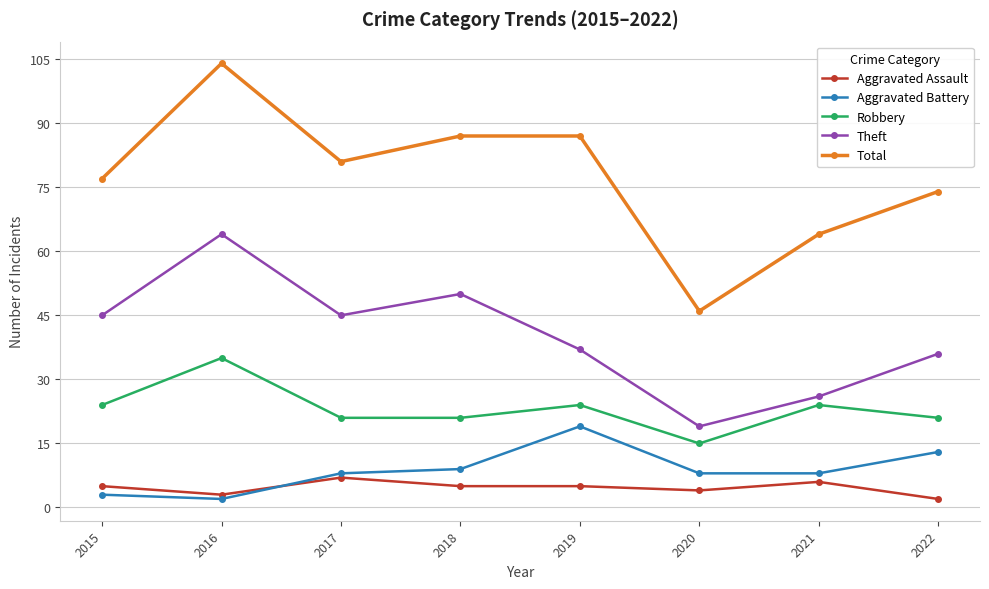

At which category does Theft reach its first local peak?

2016